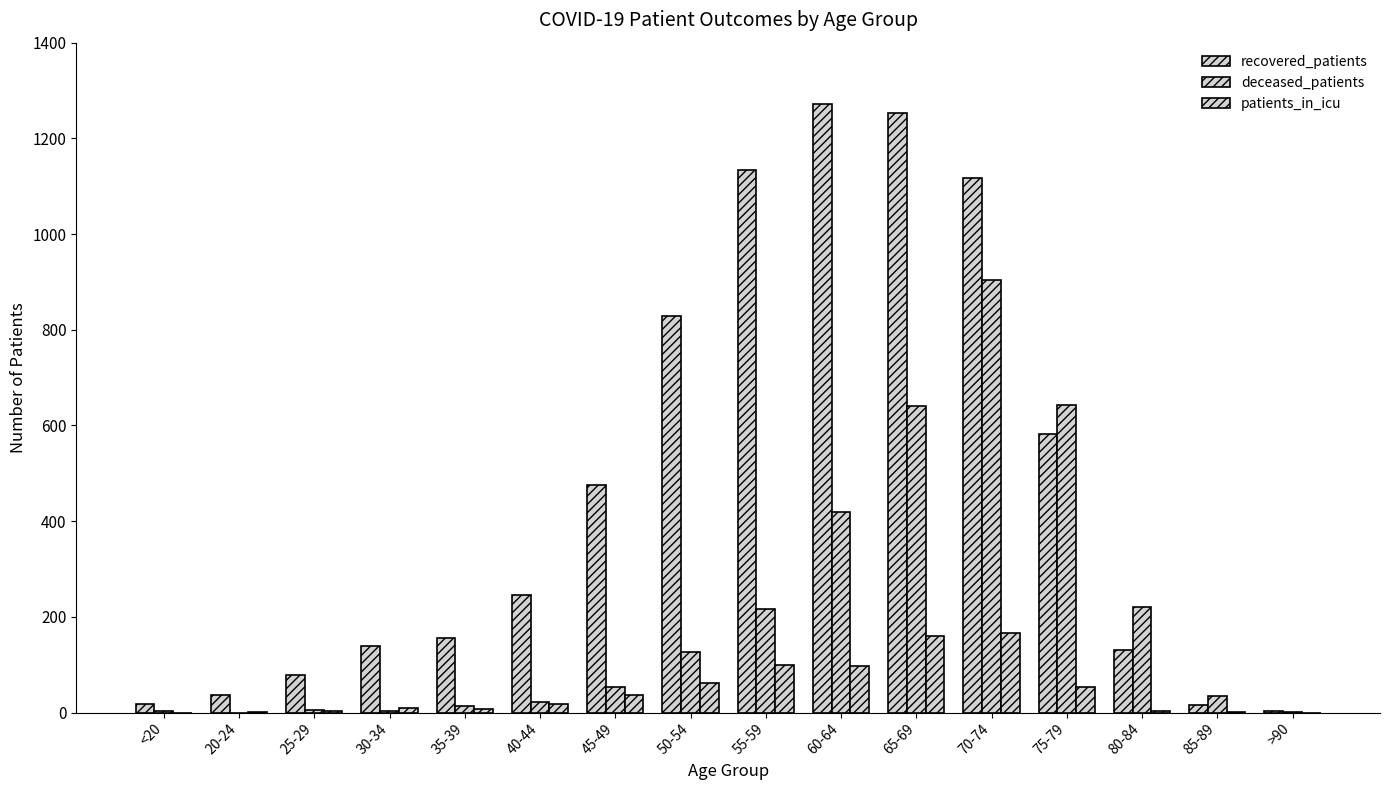

What is the difference between the maximum and second lowest values in the recovered_patients series?

1255